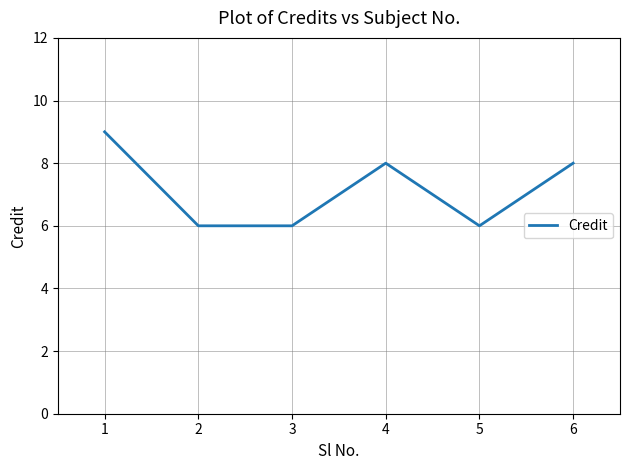

What is the ratio of the value at 2 to the value at 3?

1.0